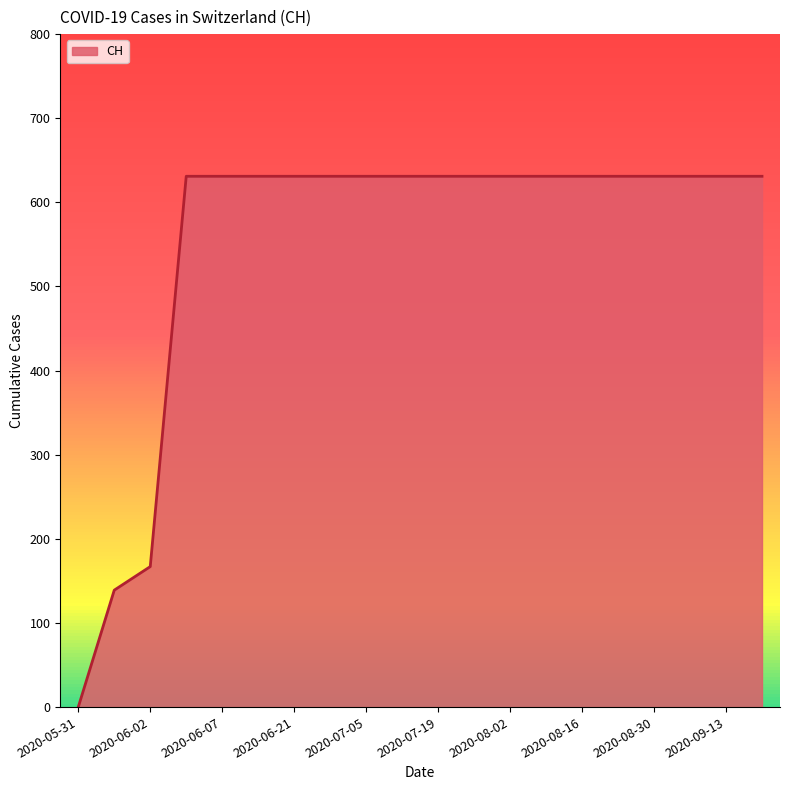

What is the value of the 12th point from the left?

631